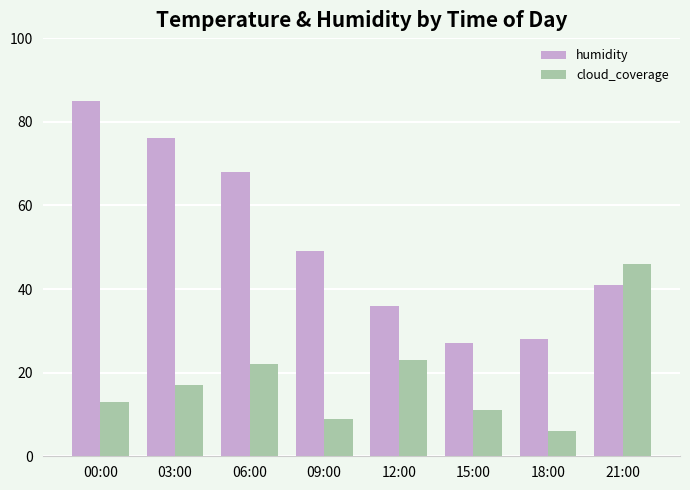

What is the smallest value displayed?

6